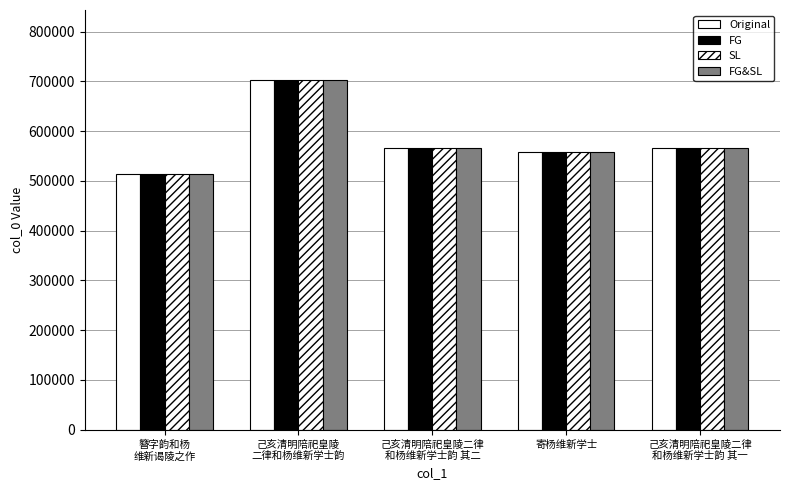

List the labels in order of SL value, largest first.

己亥清明陪祀皇陵
二律和杨维新学士韵, 己亥清明陪祀皇陵二律
和杨维新学士韵 其二, 己亥清明陪祀皇陵二律
和杨维新学士韵 其一, 寄杨维新学士, 簪字韵和杨
维新谒陵之作